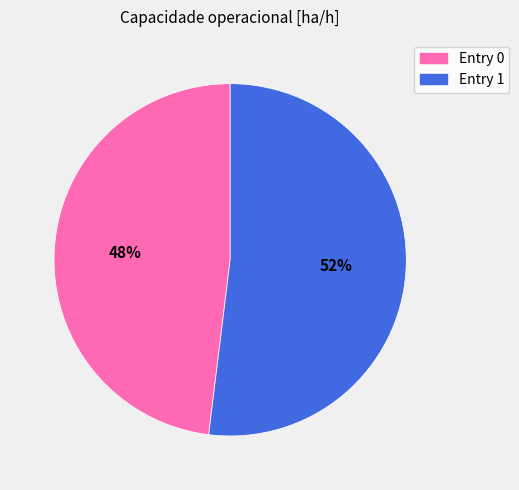

Which has a higher value, Entry 0 or Entry 1?

Entry 1